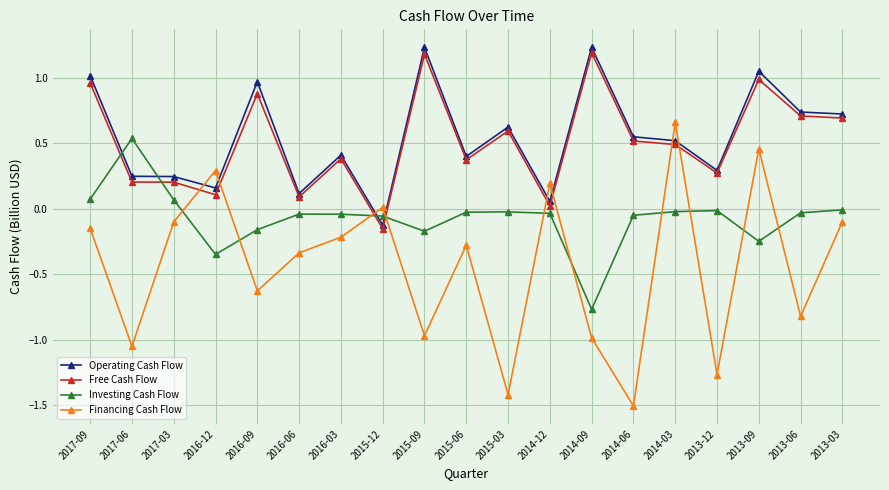

List the series in order of their peak value, highest first.

Operating Cash Flow, Free Cash Flow, Financing Cash Flow, Investing Cash Flow